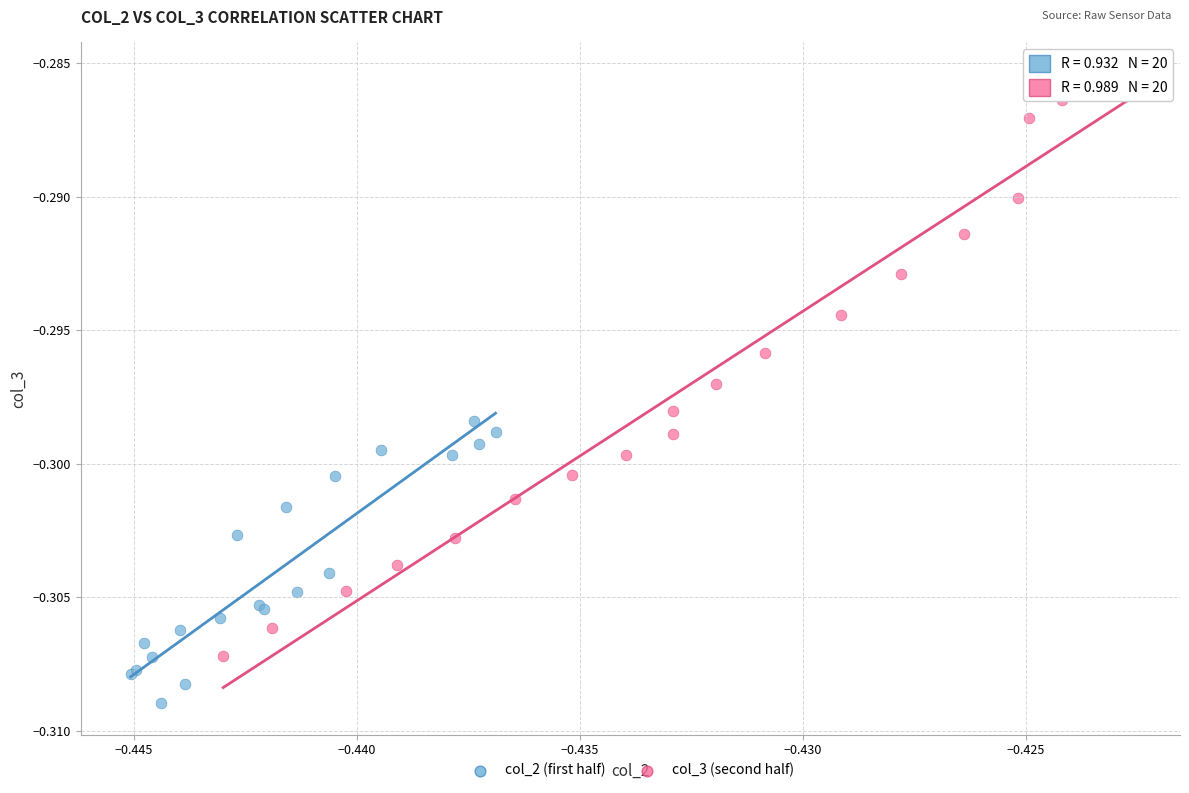

Which series reaches the minimum Y coordinate?

col_2 (first half)